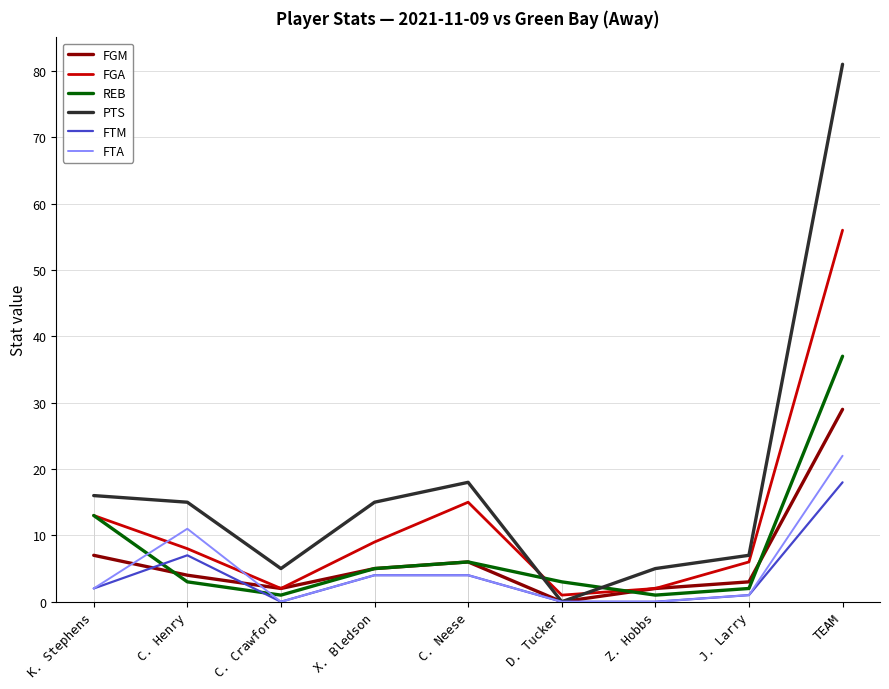

What are all the series names shown in the legend?

FGM, FGA, REB, PTS, FTM, FTA